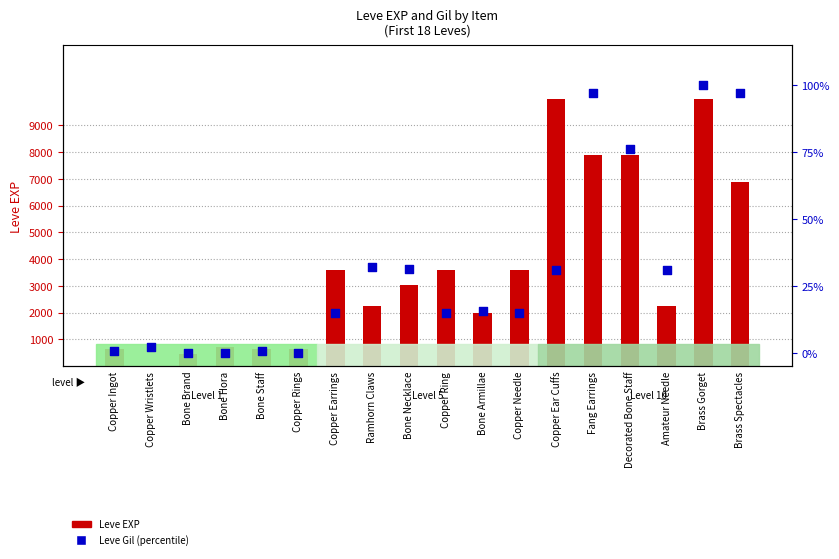

What is the total value across all series at Copper Ring?

3614.9